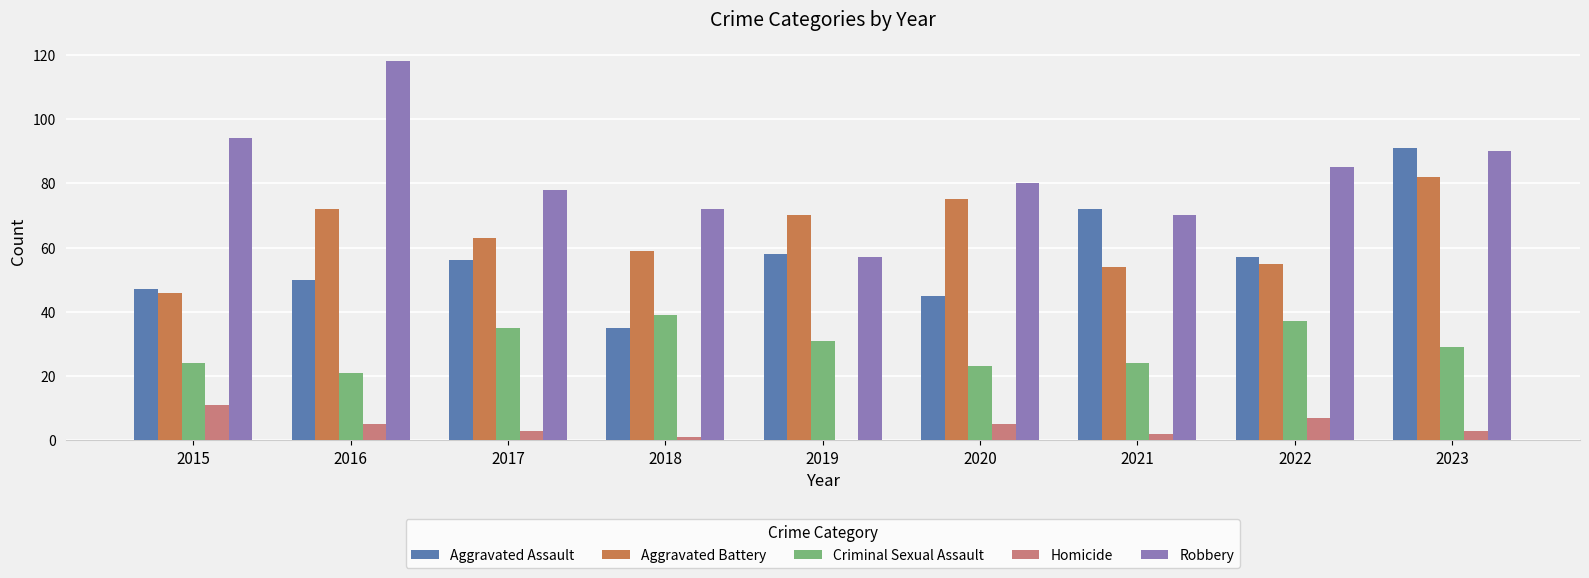

Which series changed the most between 2016 and 2017?

Robbery